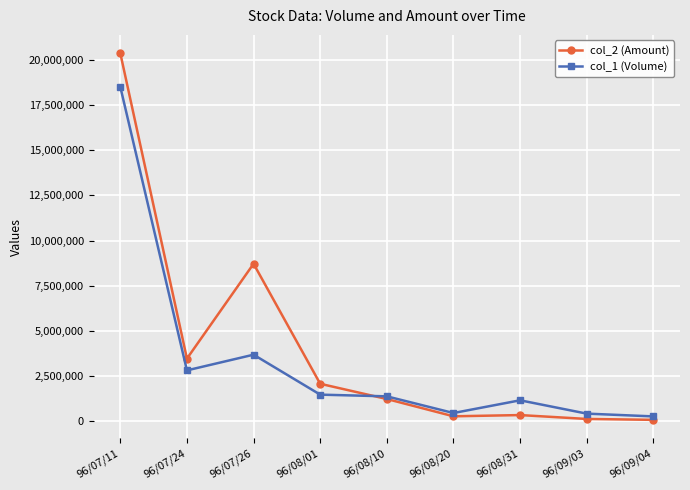

What is the label of the 1st point from the right?

96/09/04